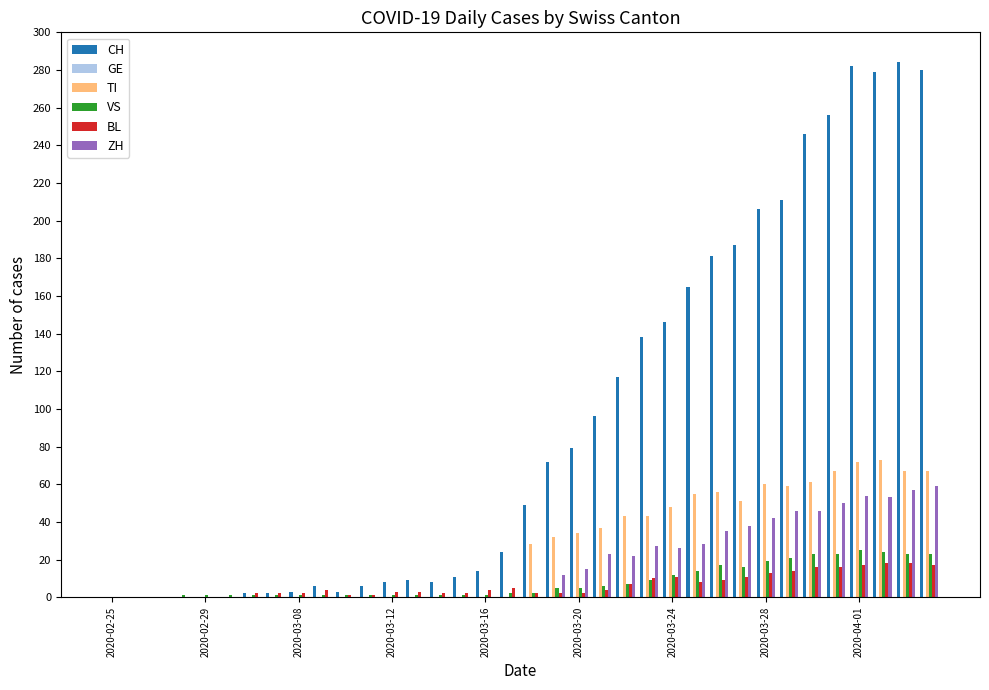

What is the greatest value displayed?

284